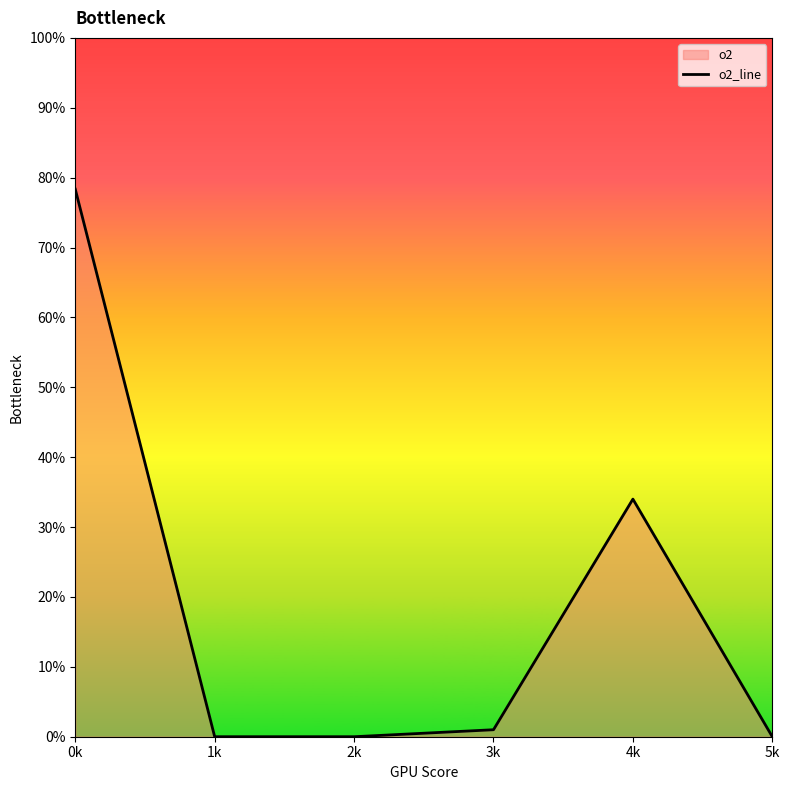

Reading right to left, extract all data points from this chart.

0.0	34.0	1.0	0.0	0.0	78.3